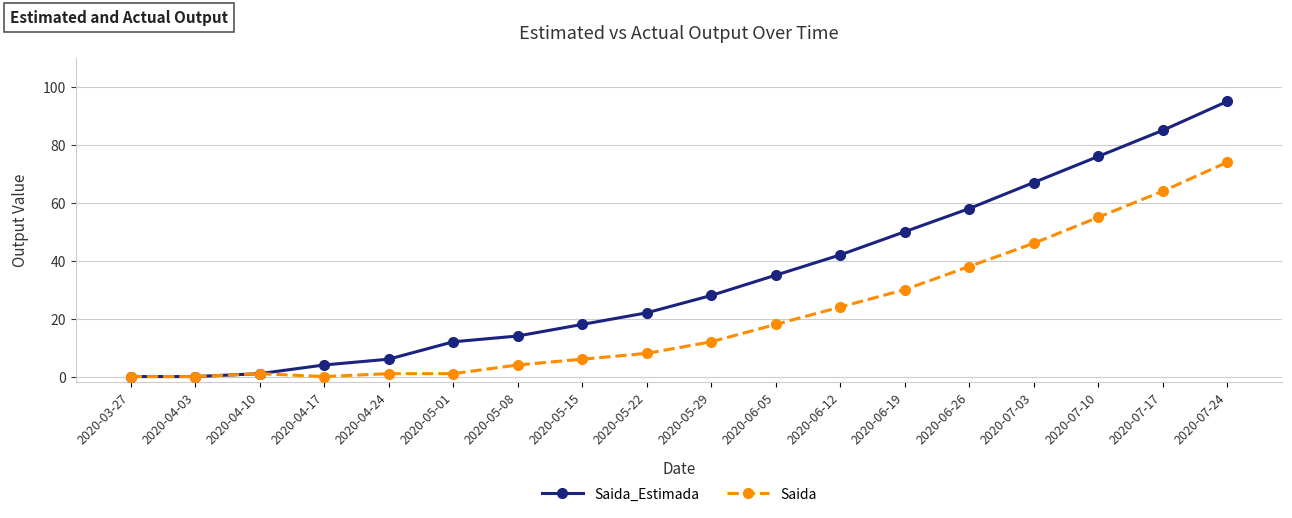

What is the highest value of the Saida_Estimada series?

95